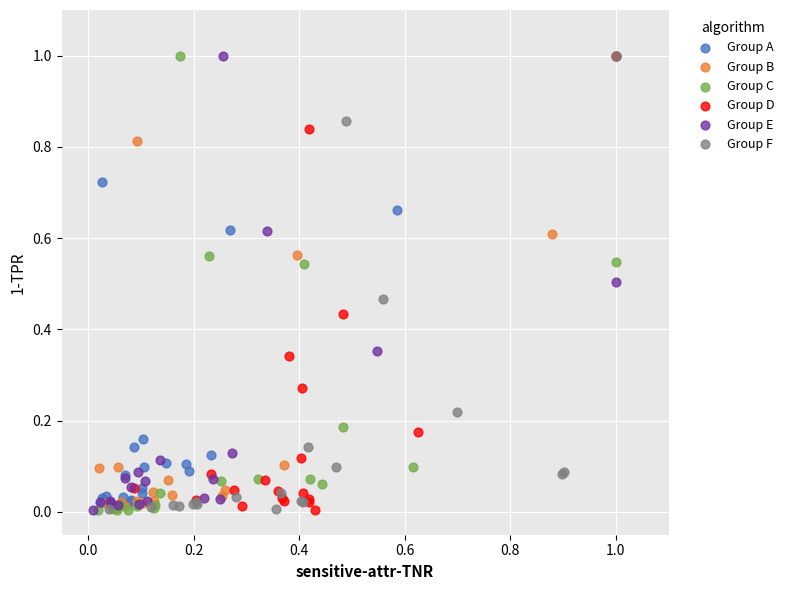

What are all the series names shown in the legend?

Group A, Group B, Group C, Group D, Group E, Group F